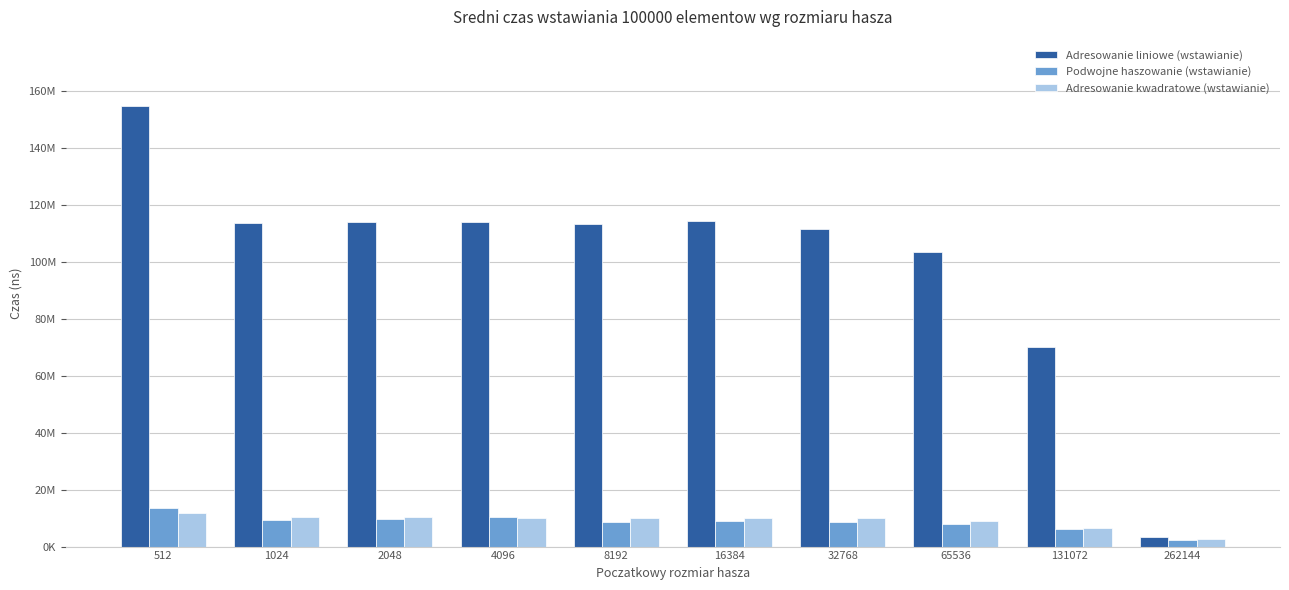

Is the value of Adresowanie liniowe (wstawianie) at 4096 greater than the value of Adresowanie kwadratowe (wstawianie) at 4096?

Yes